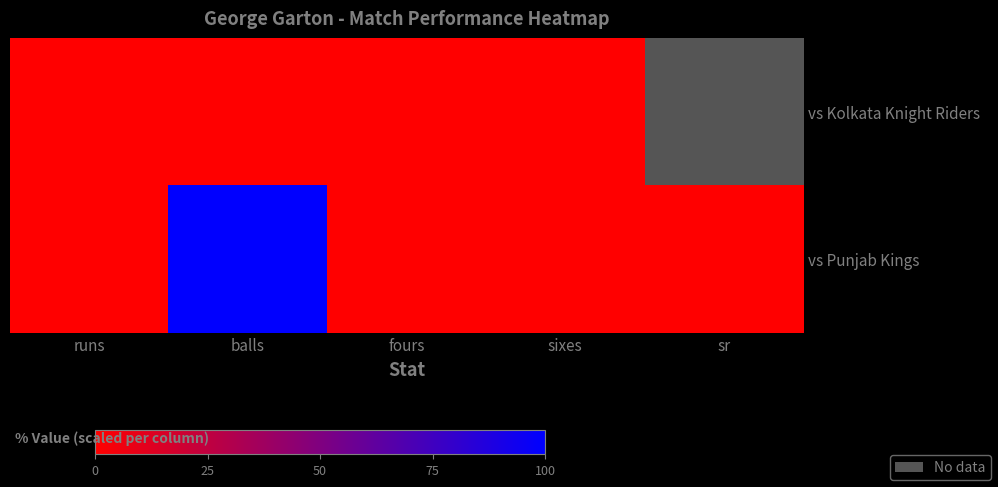

Is it true that vs Kolkata Knight Riders equals 1.6 at sr?

False